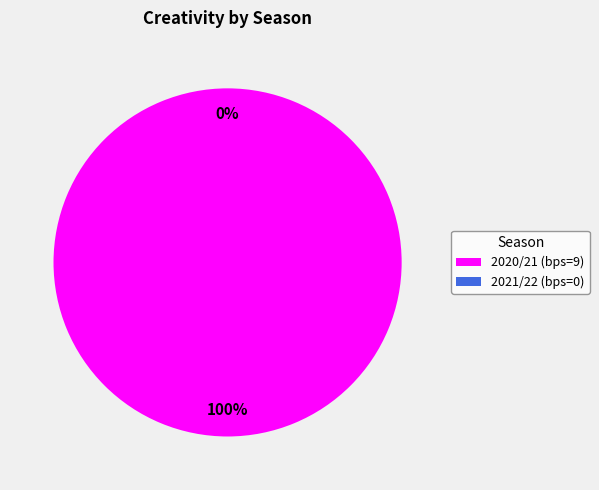

Is the sum of 2020/21 (bps=9) and 2021/22 (bps=0) greater than half?

Yes